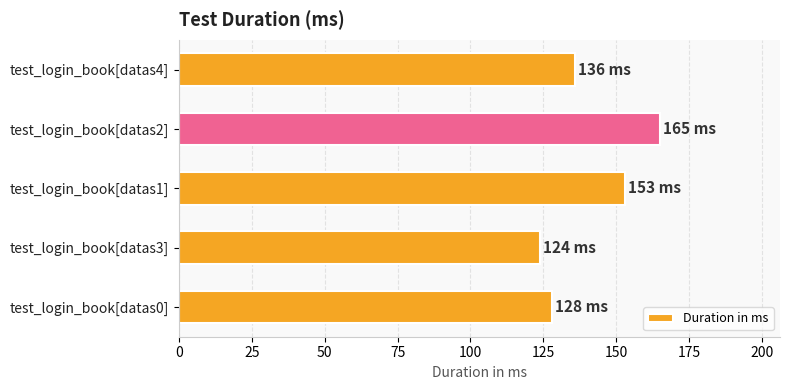

Which label corresponds to the smallest value in the chart?

test_login_book[datas3]